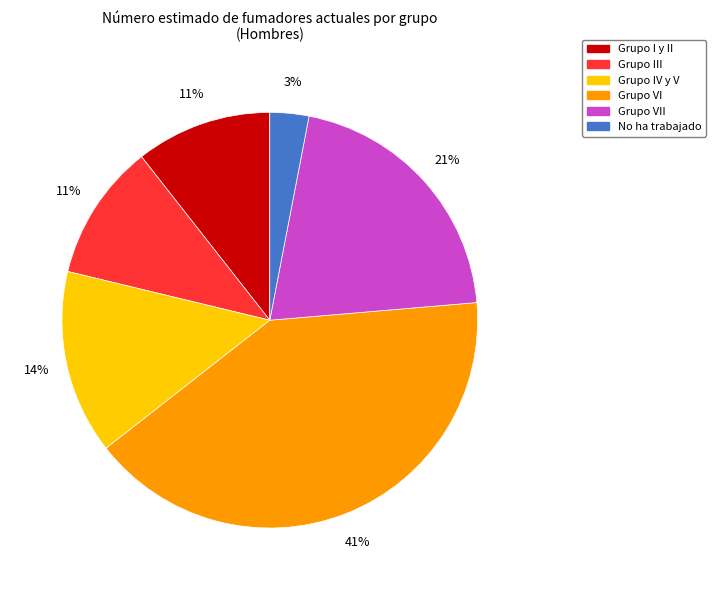

To the nearest percent, what is the difference between the largest and smallest slice percentages?

38%